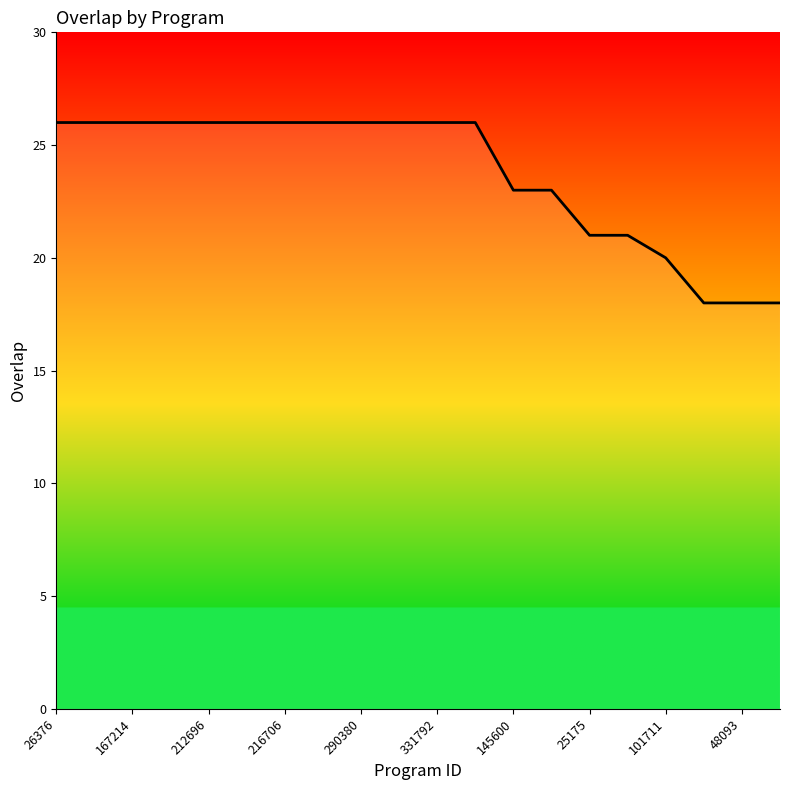

What is the maximum value shown in the chart?

26